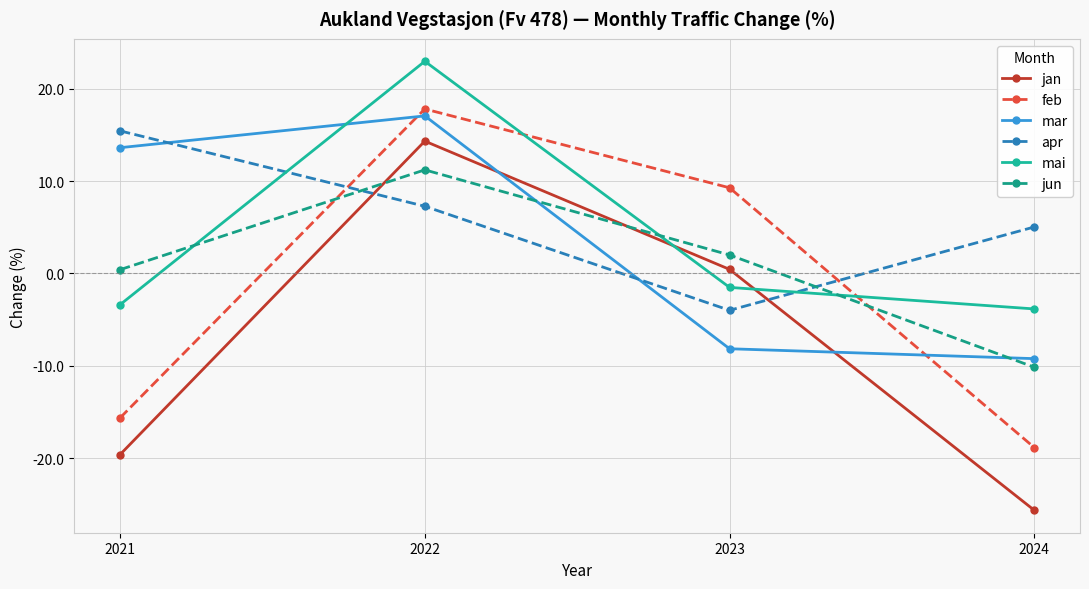

Which category has the highest value in the mar series?

2022